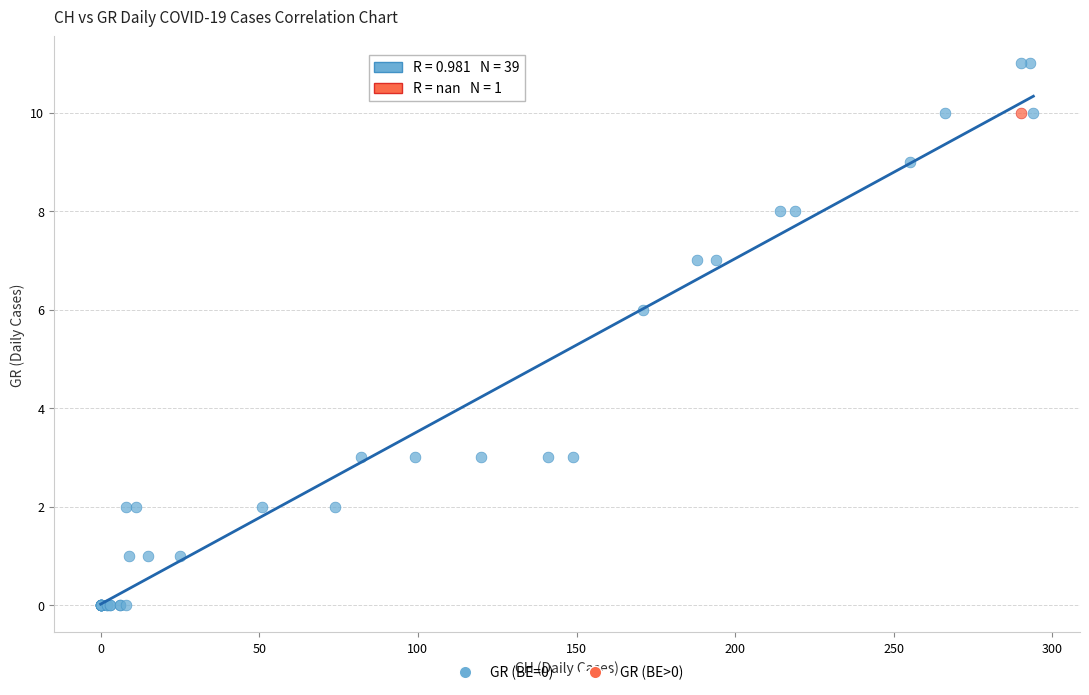

What are all the series names shown in the legend?

GR (BE=0), GR (BE>0)